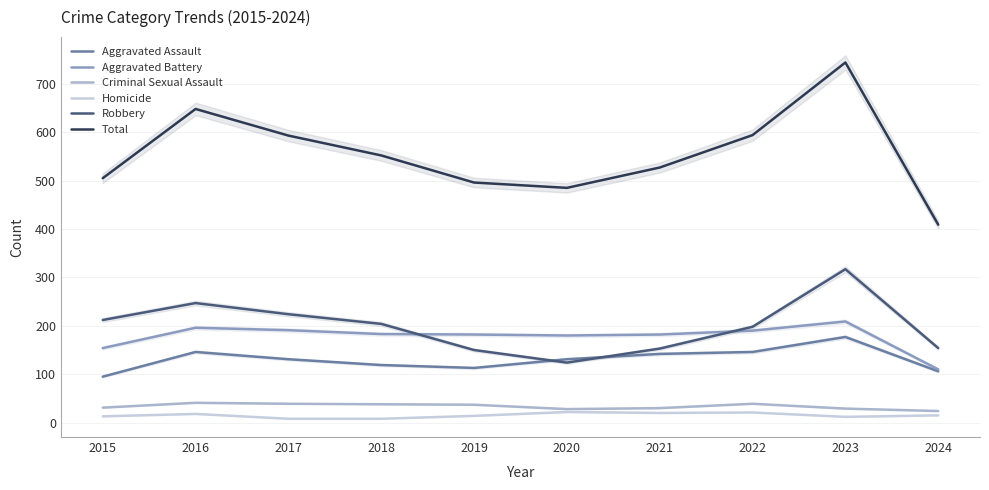

Is the value of Criminal Sexual Assault at 2023 greater than the value of Aggravated Assault at 2016?

No